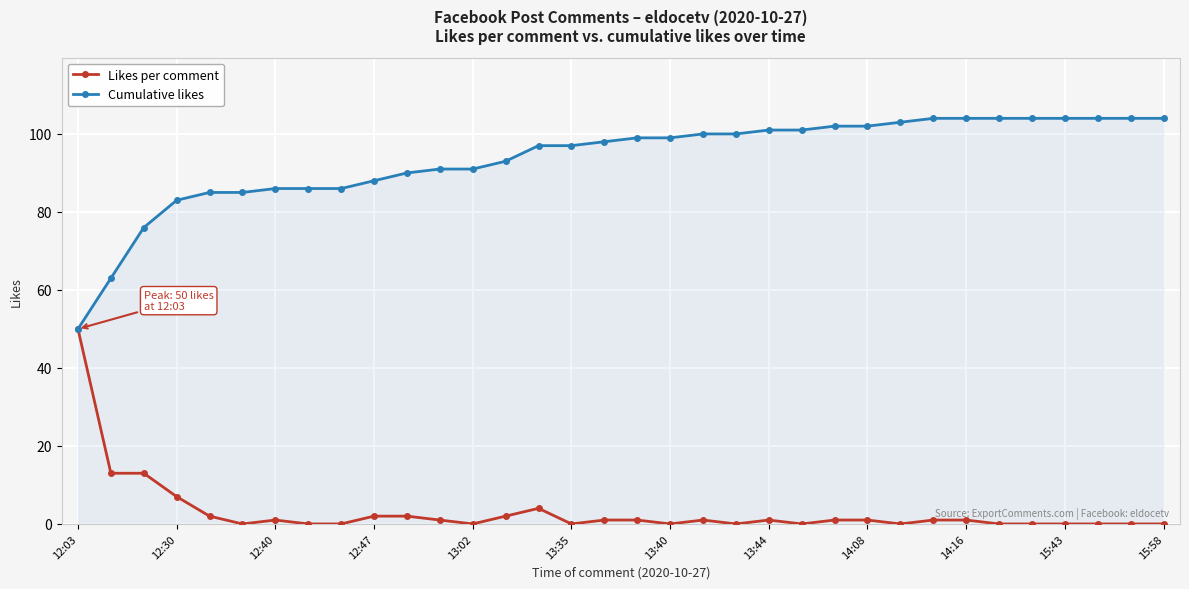

At how many categories does at least one series exceed 73?

32